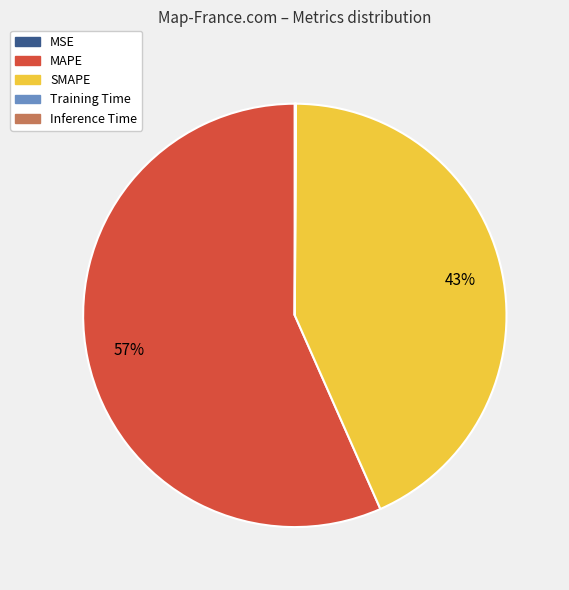

Which category accounts for the majority?

MAPE